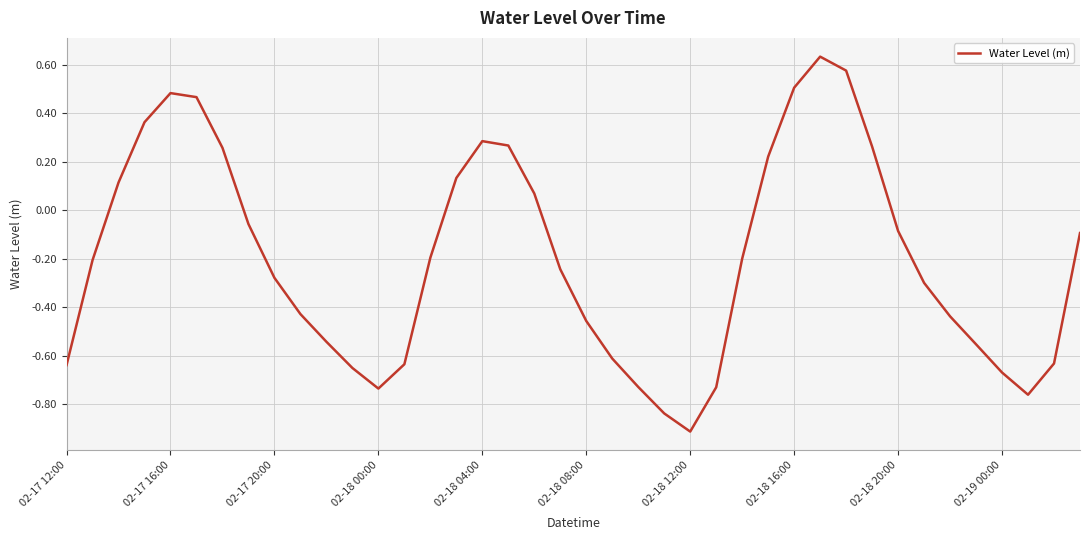

What is the difference between the maximum and minimum values?

1.5